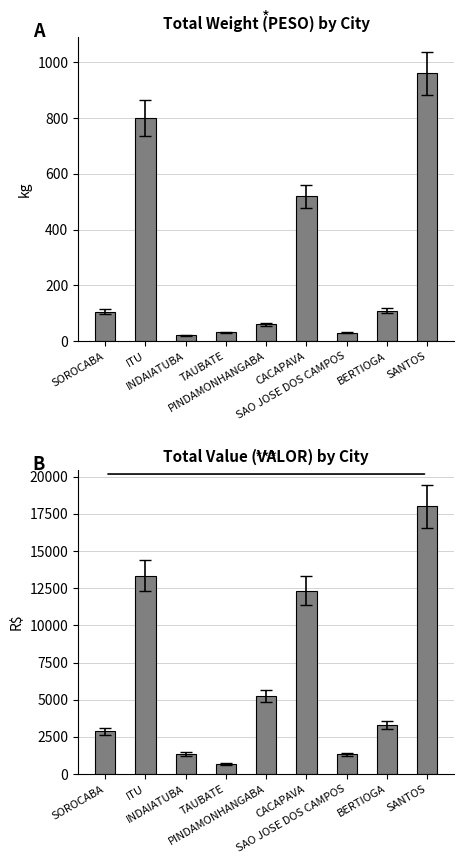

What is the highest value of the VALOR series?

18011.0